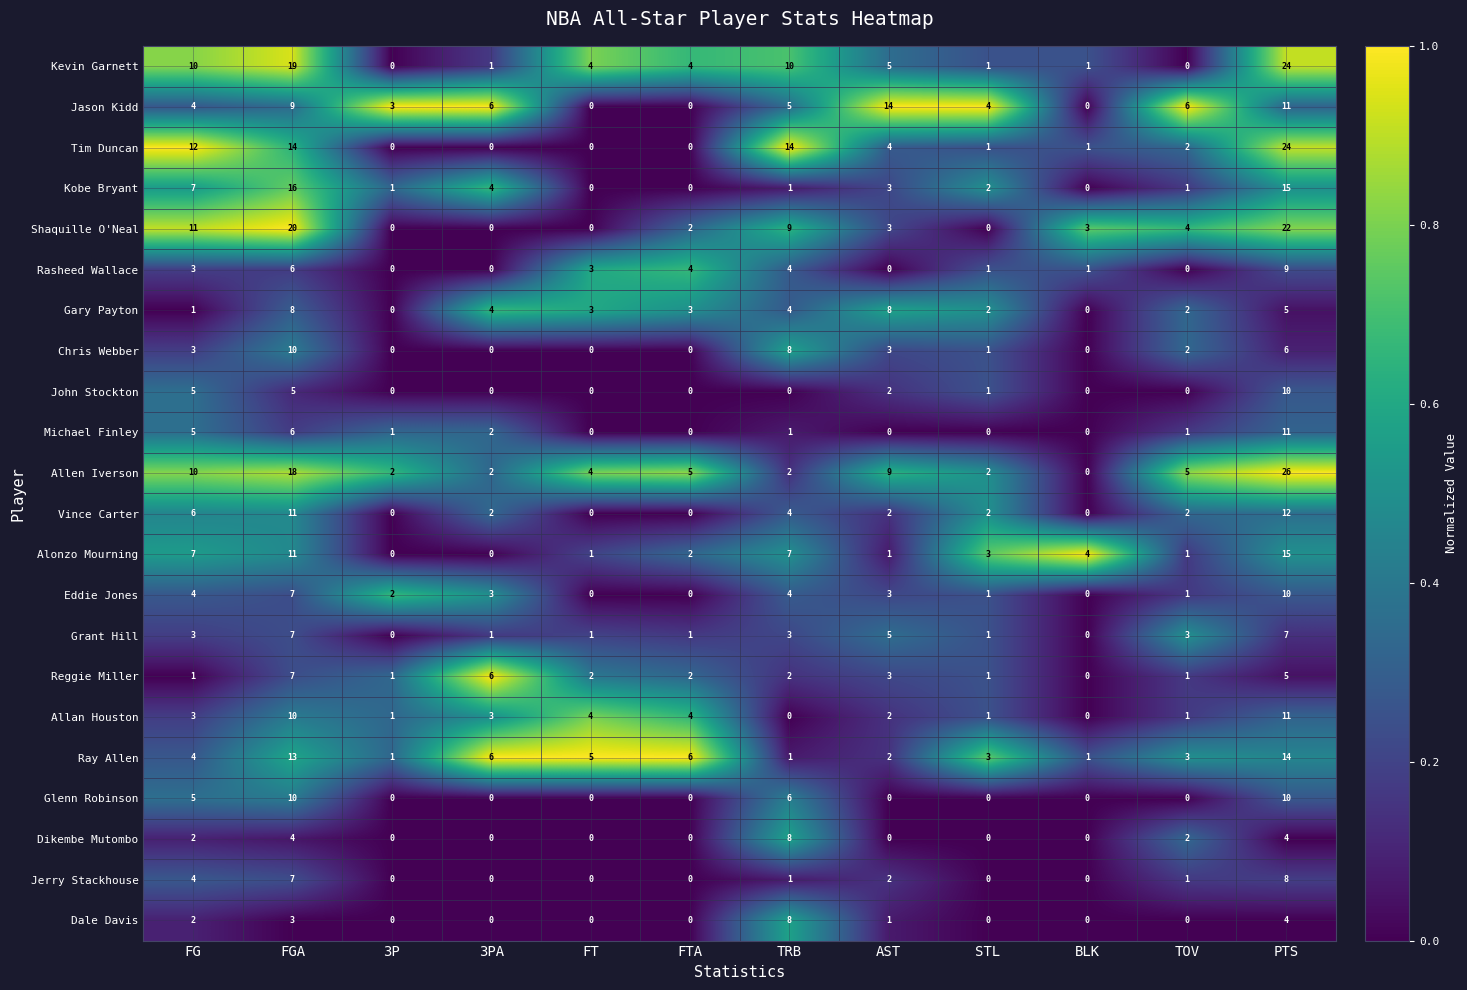

What is the difference between the maximum and minimum values in the Chris Webber series?

10